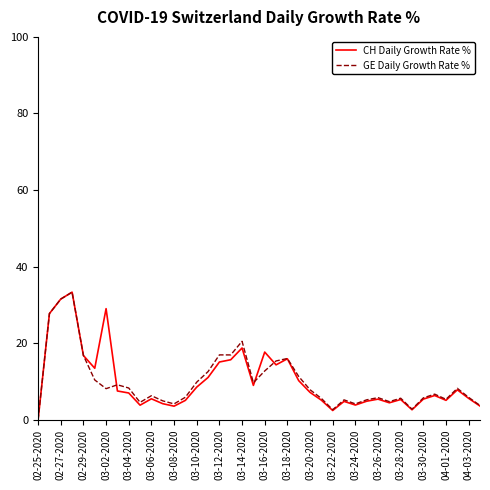

What is the highest value of the CH Daily Growth Rate % series?

33.3